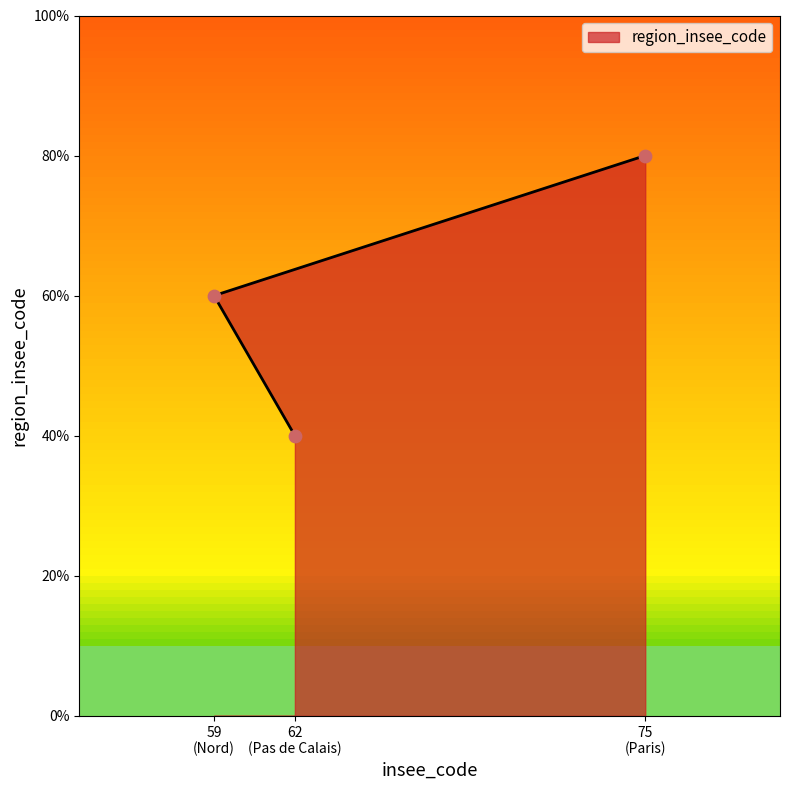

Approximately how many times larger is the value at 62 (Pas de Calais) compared to 75 (Paris)?

0.5